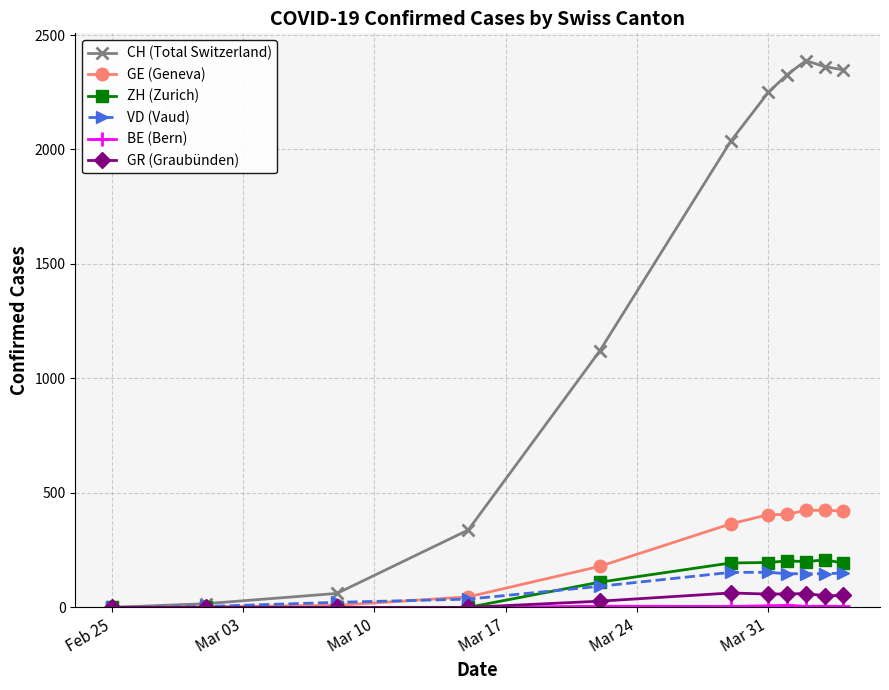

True or false: CH (Total Switzerland) has more than 0 points higher than both neighbors.

True